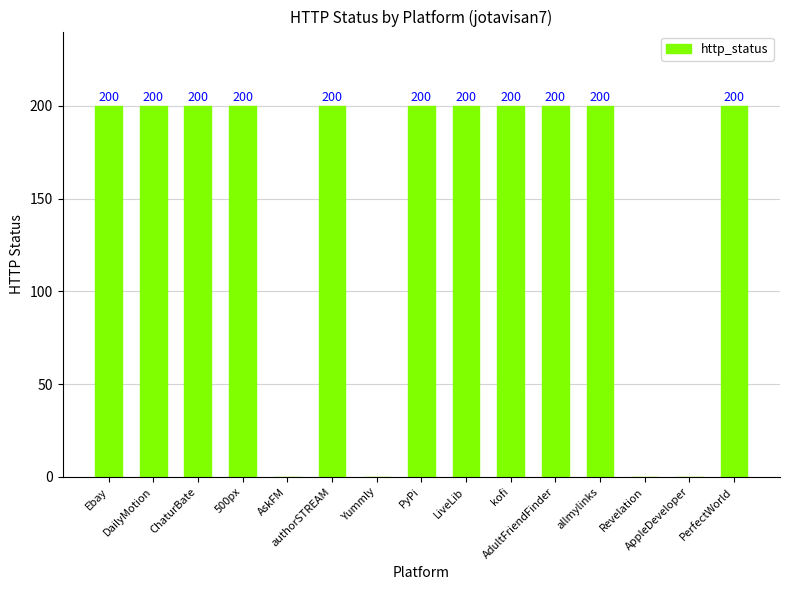

What is the maximum value shown in the chart?

200